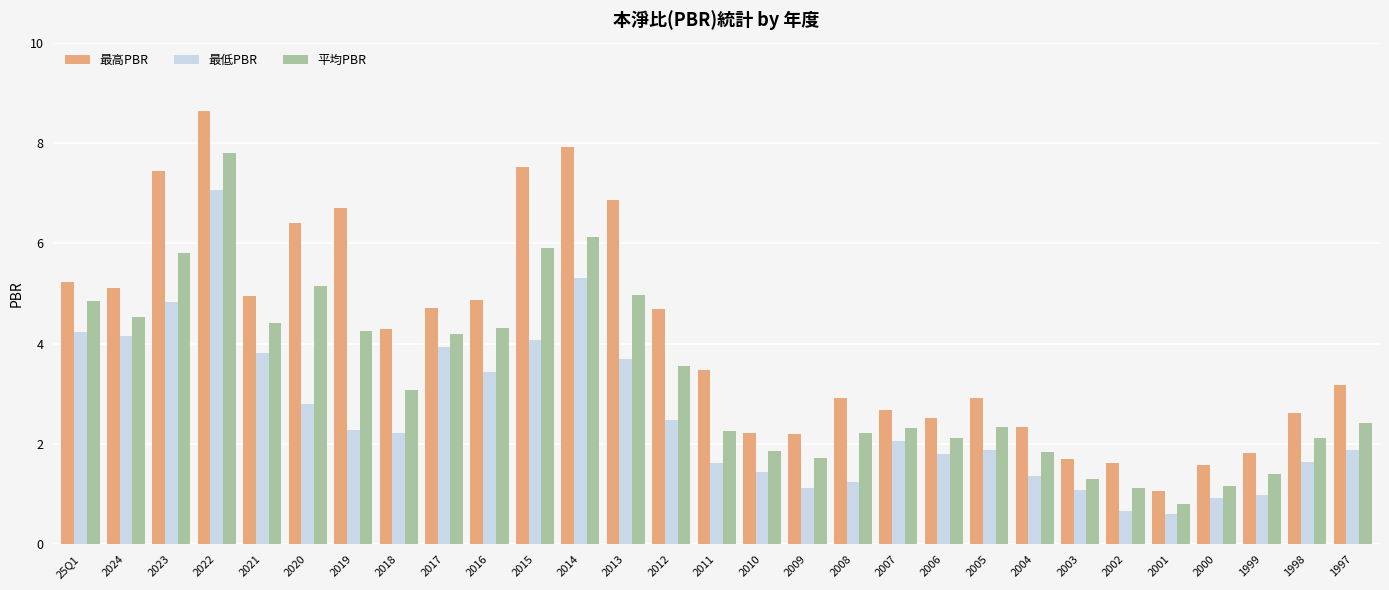

What is the lowest value of the 最低PBR series?

0.6